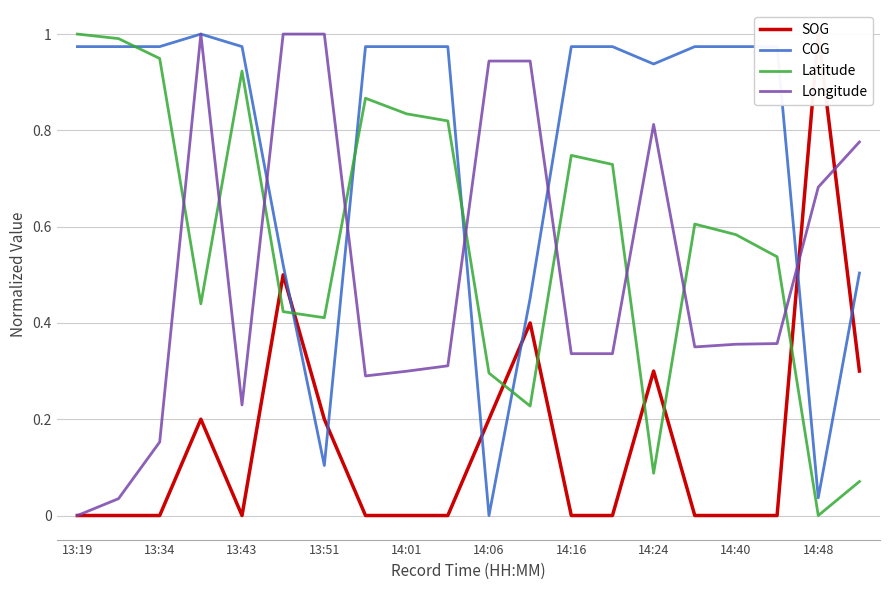

The COG series shows 1.0 at 13:19. True or false?

True